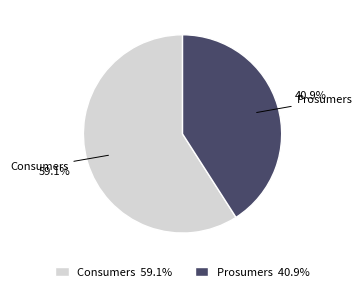

Approximately how many times larger is the value at Consumers compared to Prosumers?

1.4